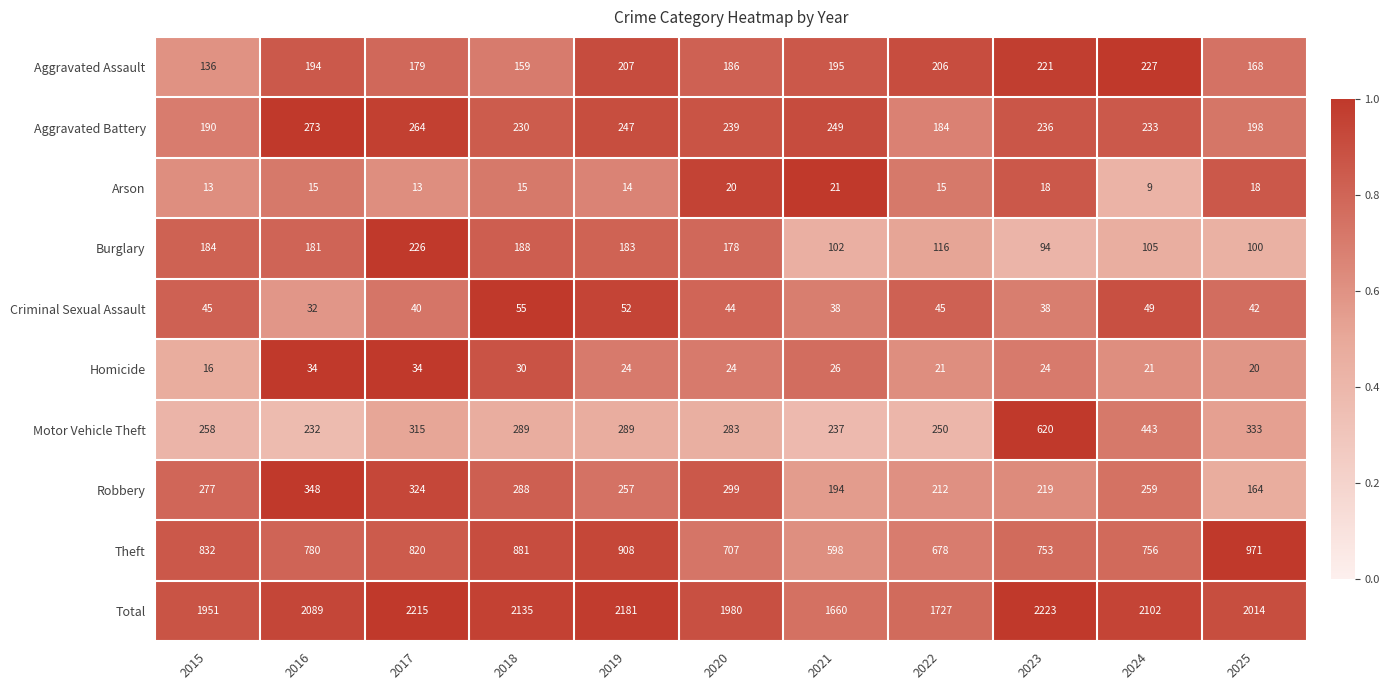

What is the sum of all Total values?

22277